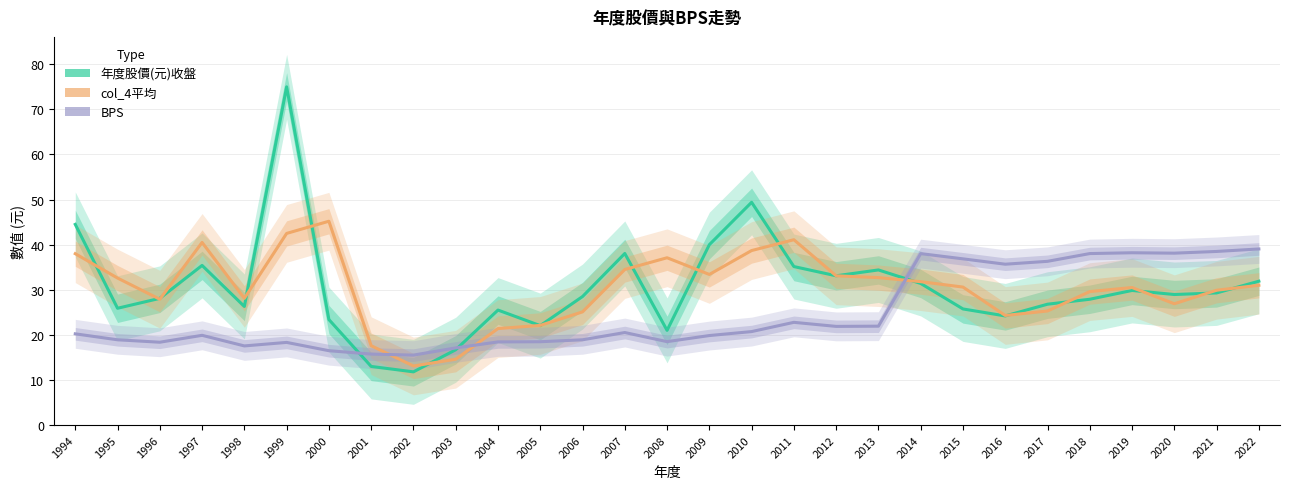

What is the value of the BPS point at the 18th from the left?

22.8